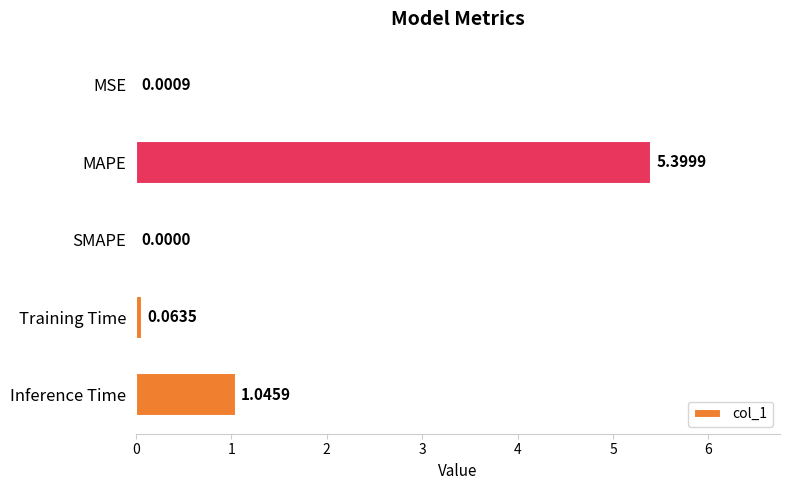

What is the sum of all values?

6.5